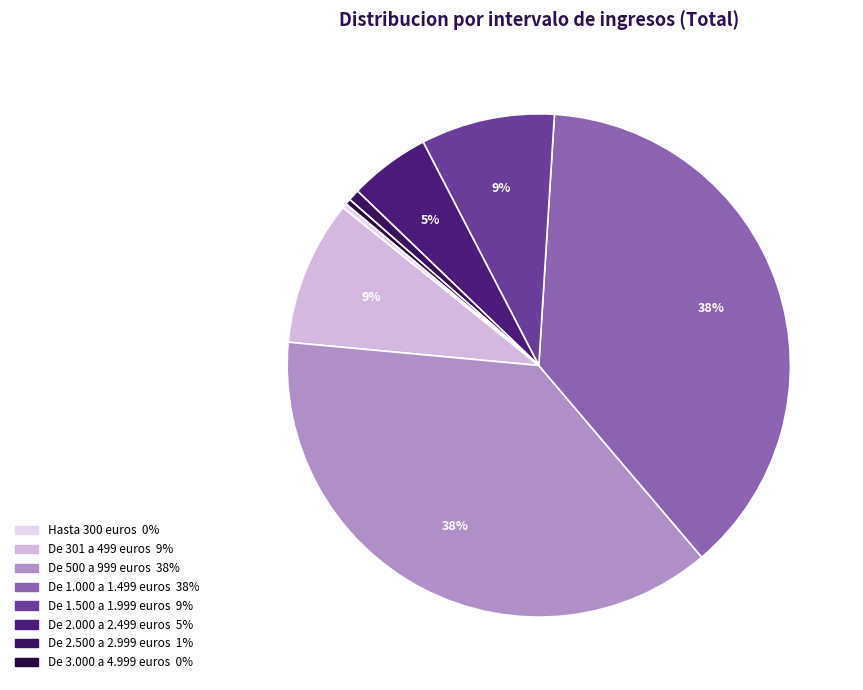

What percentage is NOT represented by De 2.500 a 2.999 euros?

99.3%